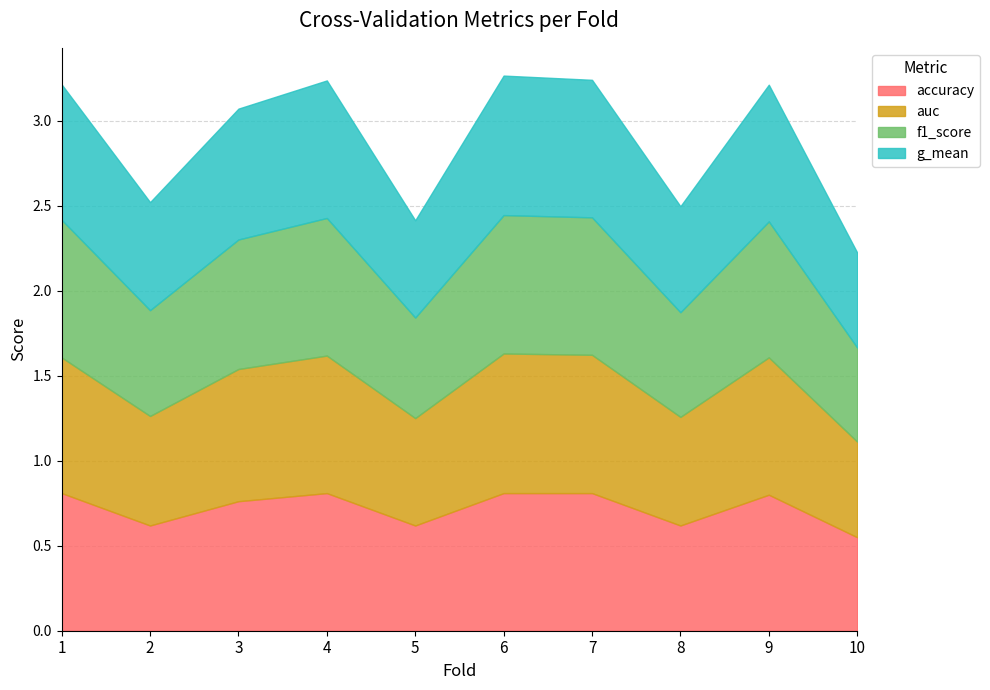

Reading left to right, extract all data points from this chart.

accuracy: 1=0.8	2=0.6	3=0.8	4=0.8	5=0.6	6=0.8	7=0.8	8=0.6	9=0.8	10=0.6
auc: 1=0.8	2=0.6	3=0.8	4=0.8	5=0.6	6=0.8	7=0.8	8=0.6	9=0.8	10=0.6
f1_score: 1=0.8	2=0.6	3=0.8	4=0.8	5=0.6	6=0.8	7=0.8	8=0.6	9=0.8	10=0.6
g_mean: 1=0.8	2=0.6	3=0.8	4=0.8	5=0.6	6=0.8	7=0.8	8=0.6	9=0.8	10=0.6